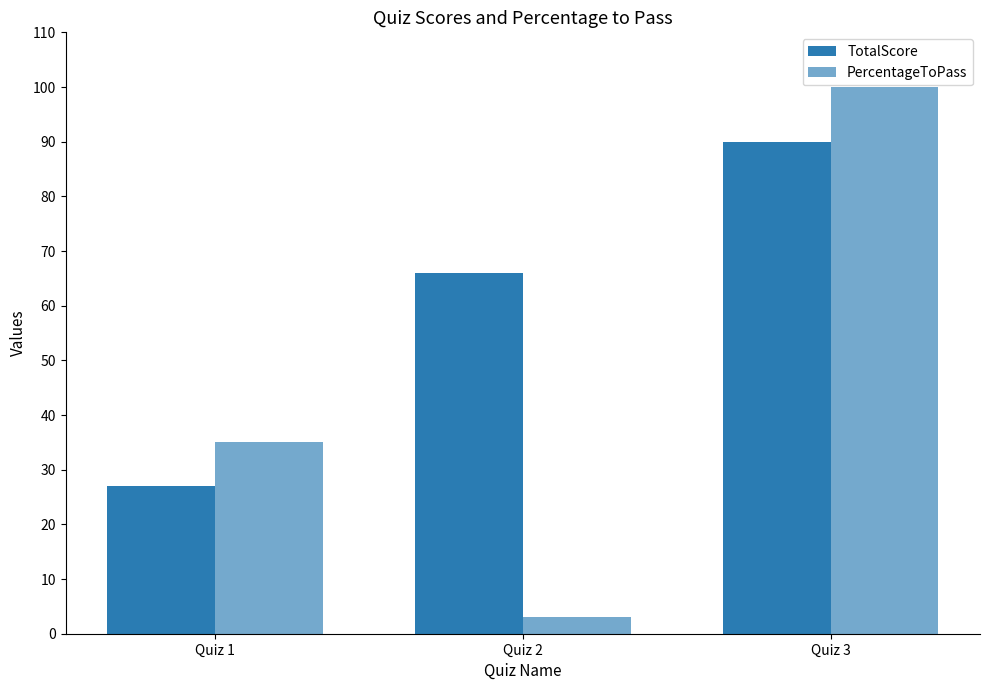

Does the chart contain any negative values?

No